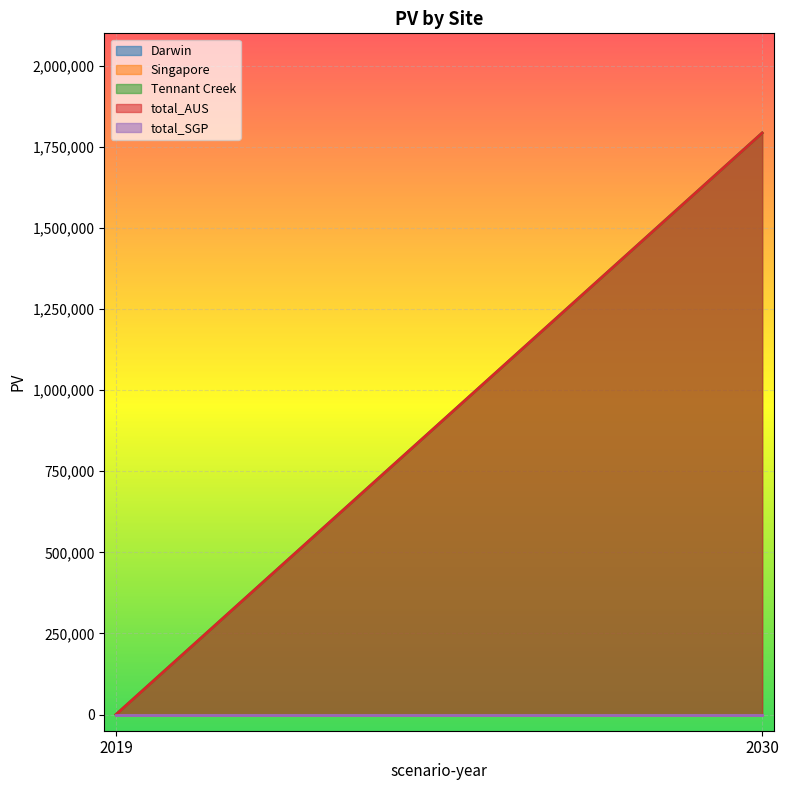

Reading left to right, extract all data points from this chart.

Darwin: 2019=0.0	2030=0.0
Singapore: 2019=0.0	2030=0.0
Tennant Creek: 2019=0.0	2030=1792827.9
total_AUS: 2019=0.0	2030=1792827.9
total_SGP: 2019=0.0	2030=0.0